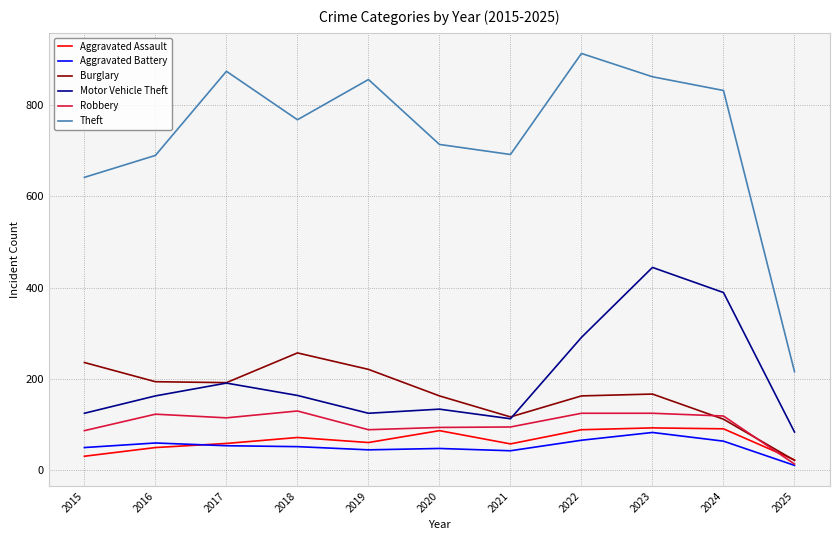

What value does the Aggravated Assault series have at 2018, to the nearest 5?

70